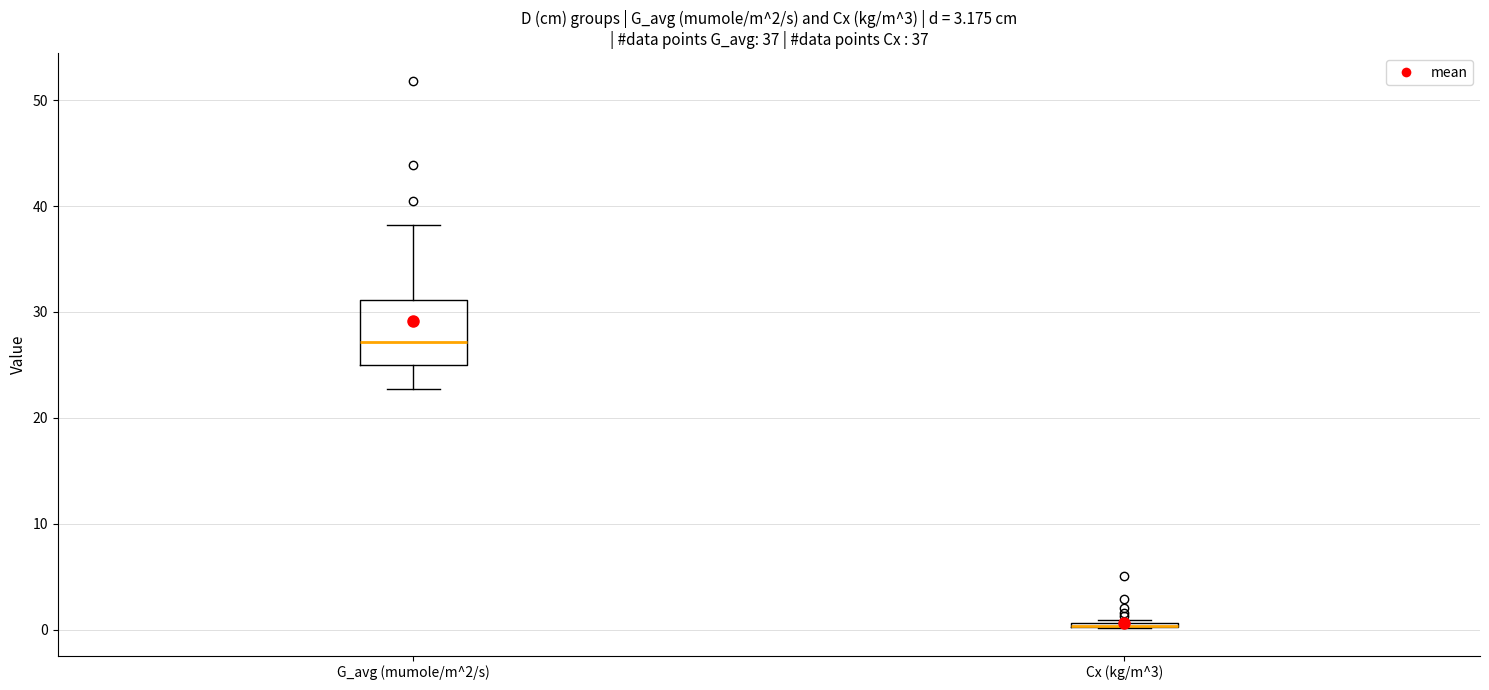

Which box is the tallest, from its lower edge to its upper edge?

G_avg (mumole/m^2/s)